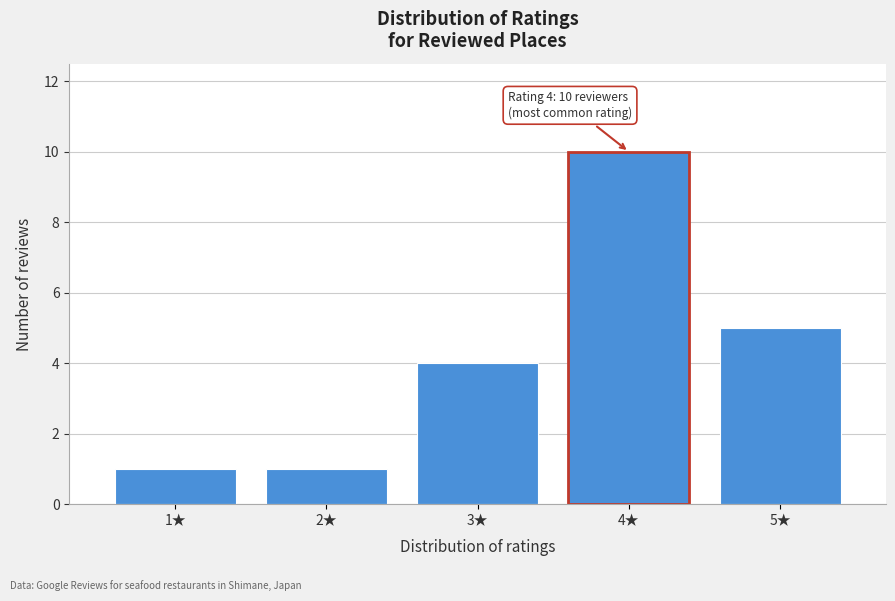

Reading left to right, transcribe all the data shown in this chart.

1	1	4	10	5